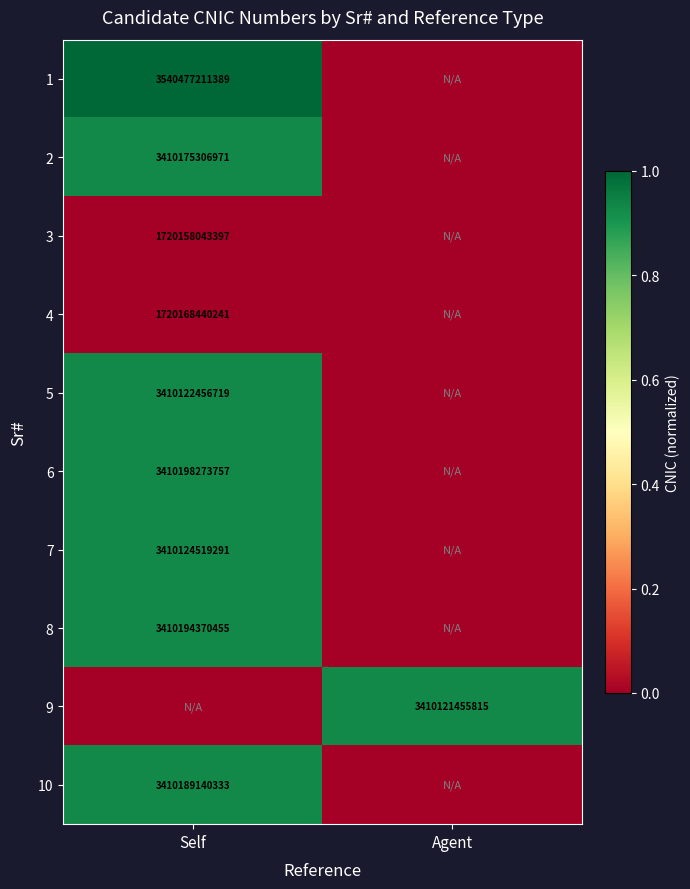

True or false: 2 has a value of 5054825894419 at Self.

False